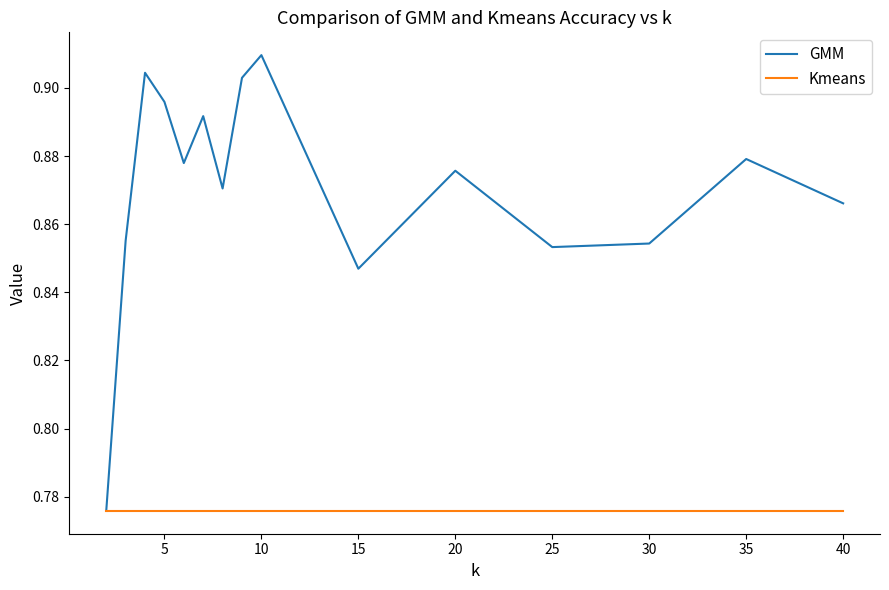

Rank the series by their average value, from lowest to highest.

Kmeans, GMM